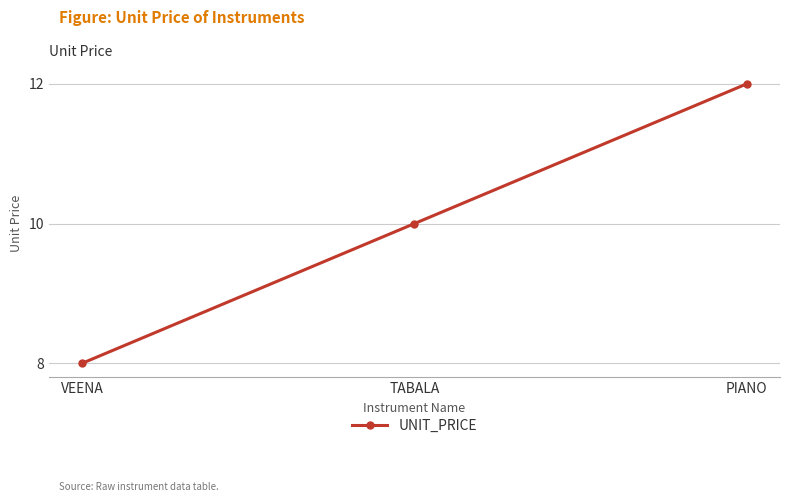

Between PIANO and VEENA, which is larger?

PIANO